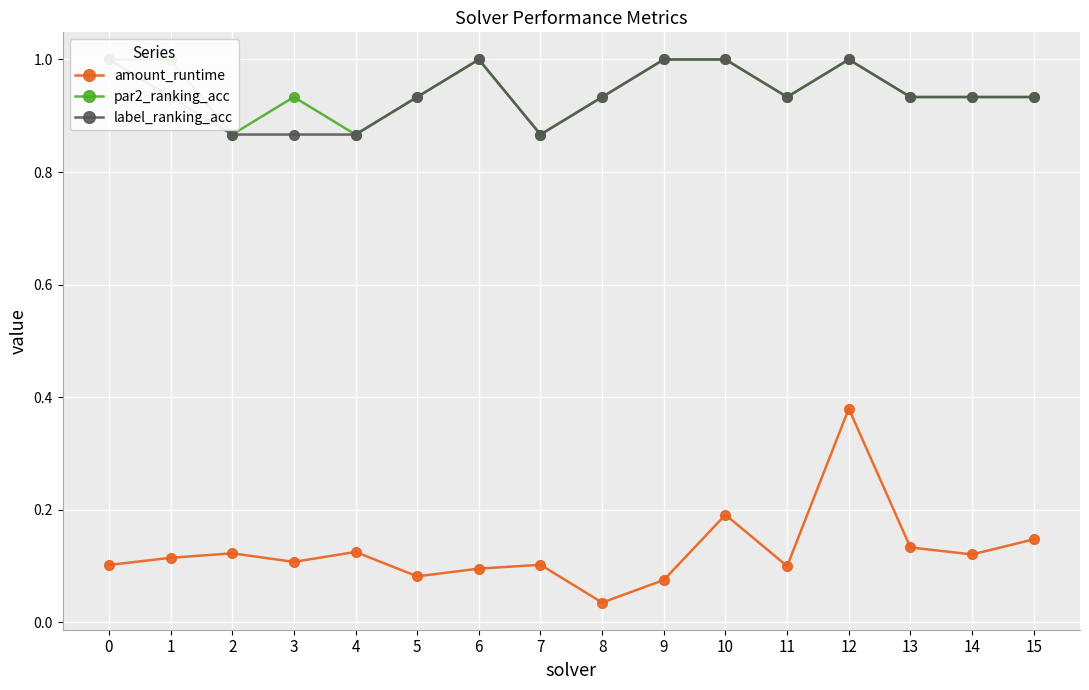

True or false: amount_runtime and label_ranking_acc cross at least once.

False